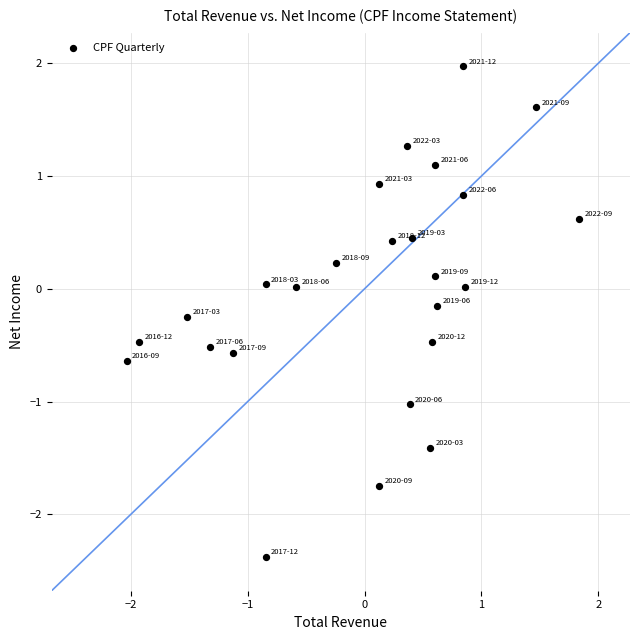

What is the range of X values (max minus min)?

3.9